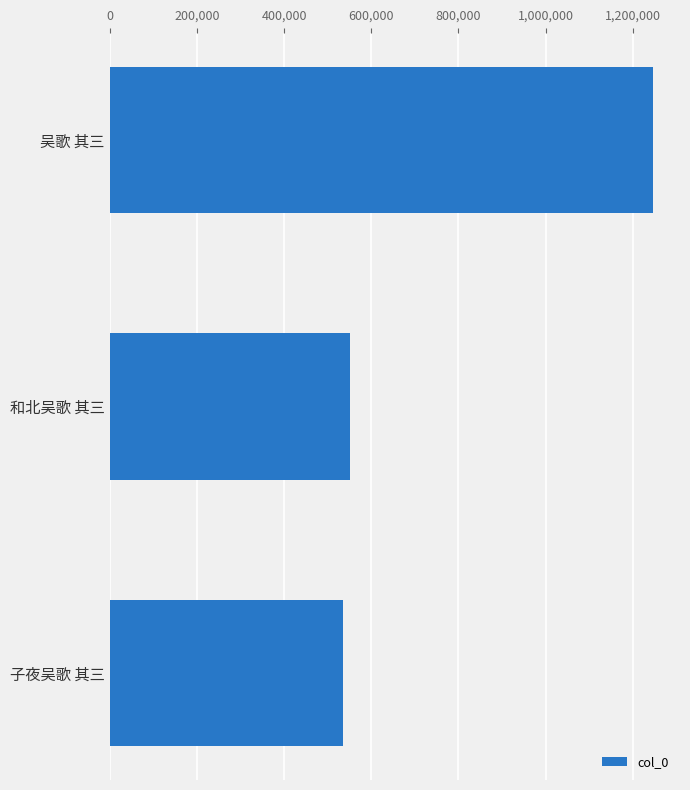

What is the value of the 1st bar from the top?

1245957